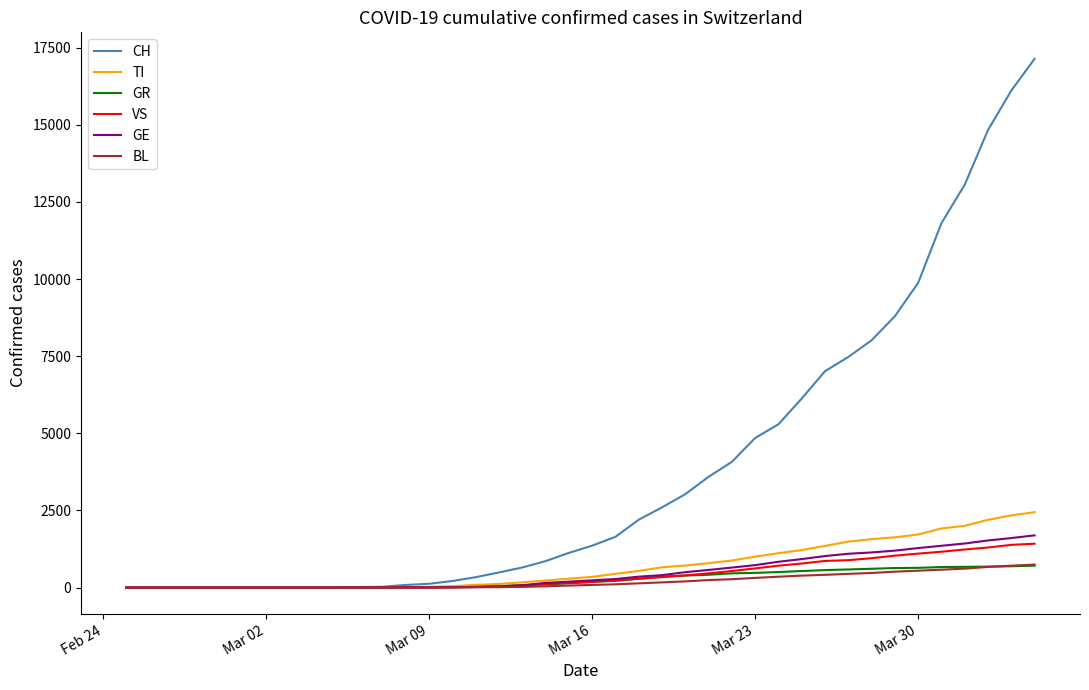

How many categories are shown in the chart?

40